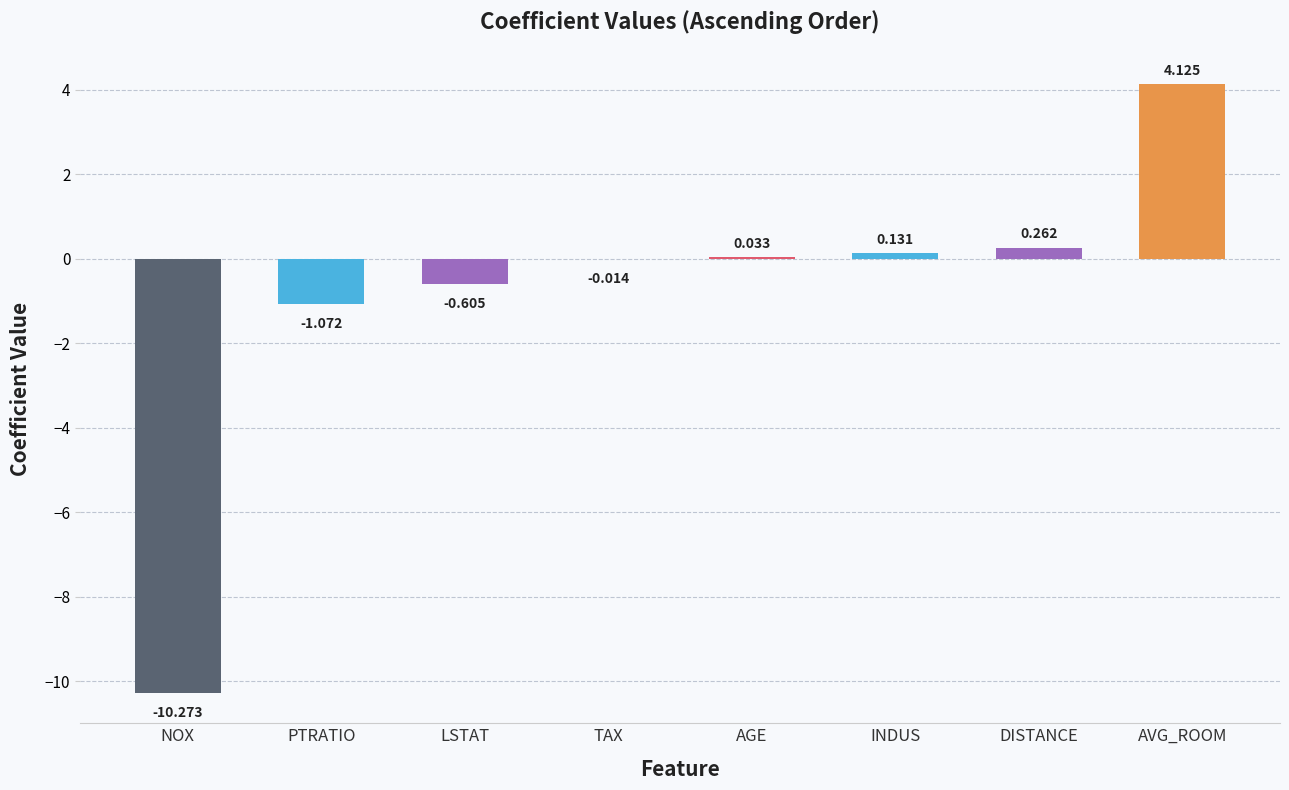

Between INDUS and LSTAT, which is larger?

INDUS